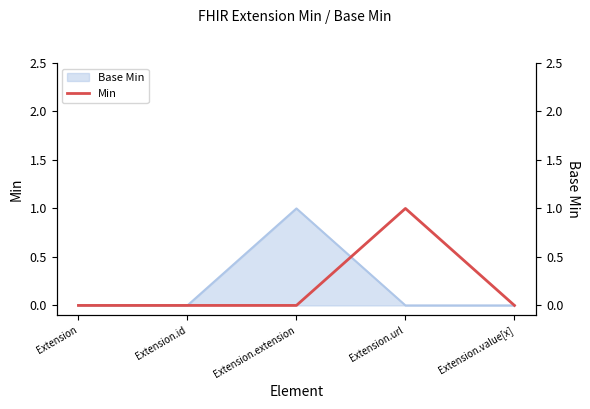

What is the difference between the maximum and minimum values?

1